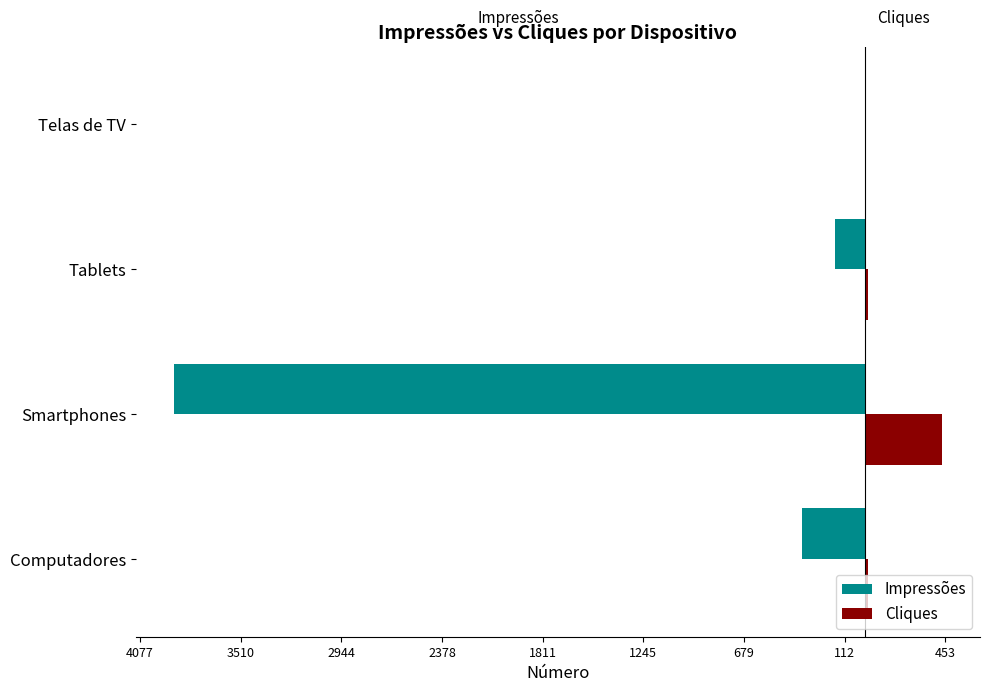

What are all the series names shown in the legend?

Impressões, Cliques